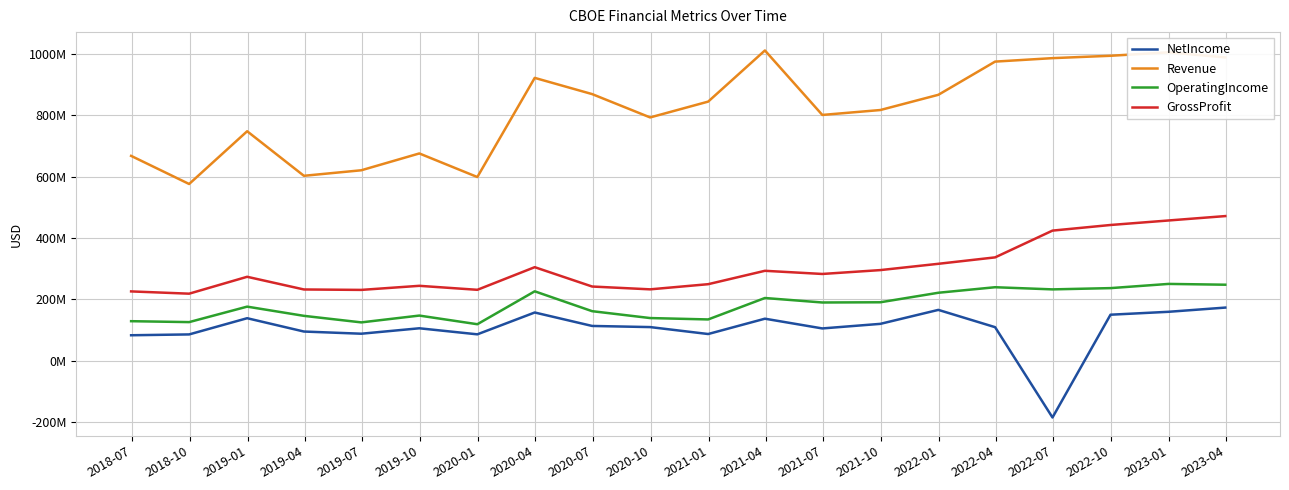

What are all the series names shown in the legend?

NetIncome, Revenue, OperatingIncome, GrossProfit